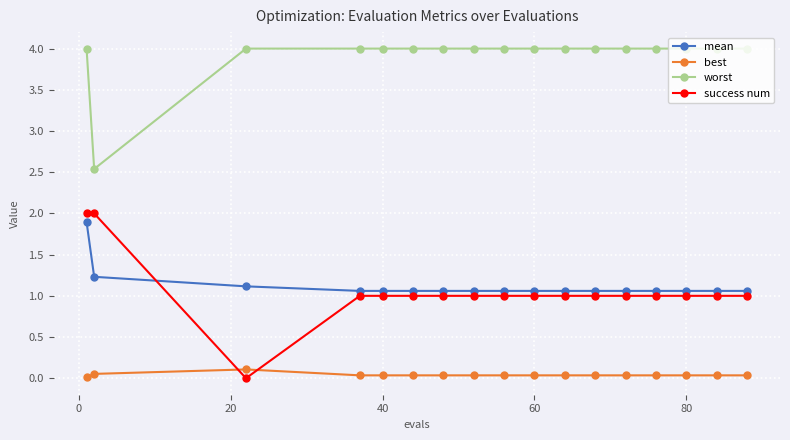

What is the difference between the second highest and minimum values in the success num series?

2.0